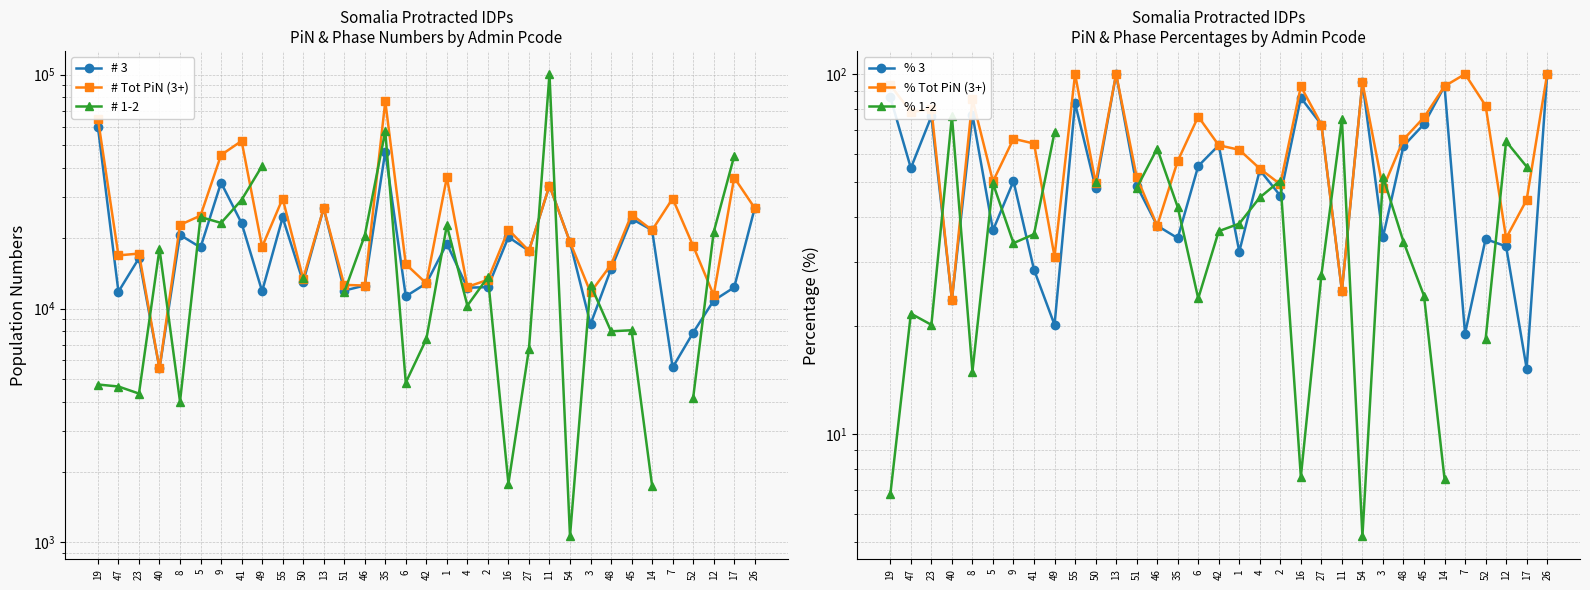

The % 3 series shows 63.4 at 42. True or false?

True